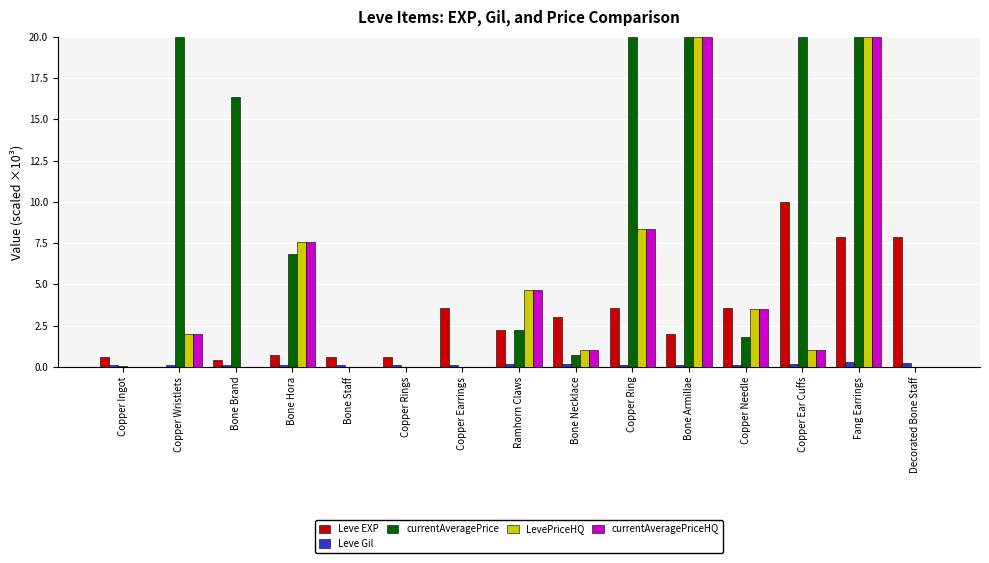

Is it true that currentAveragePrice equals -12.8 at Copper Rings?

False